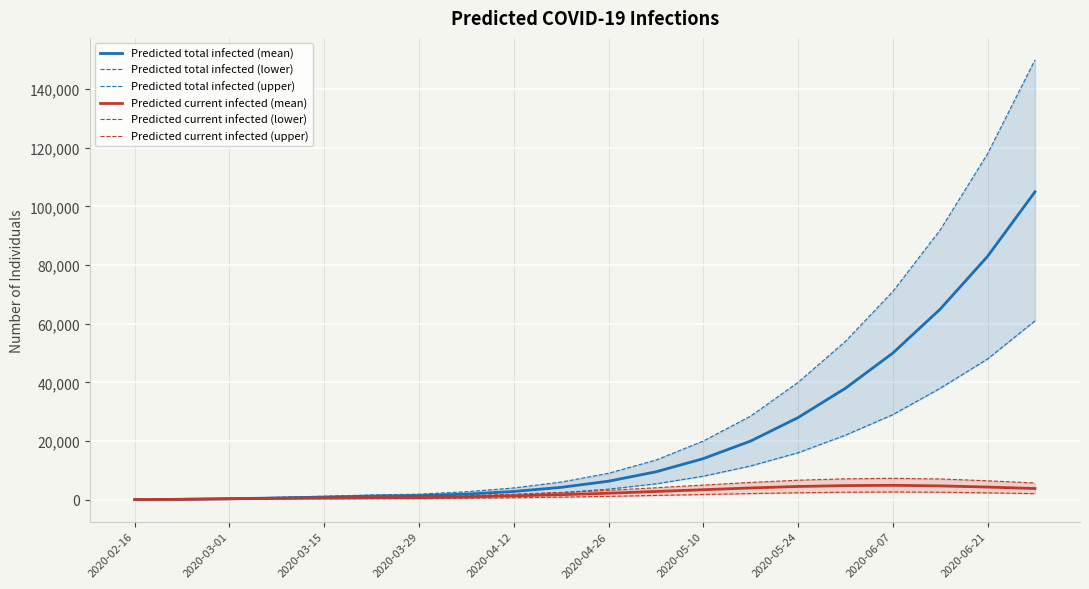

Is this an area chart (filled region under the line)?

No